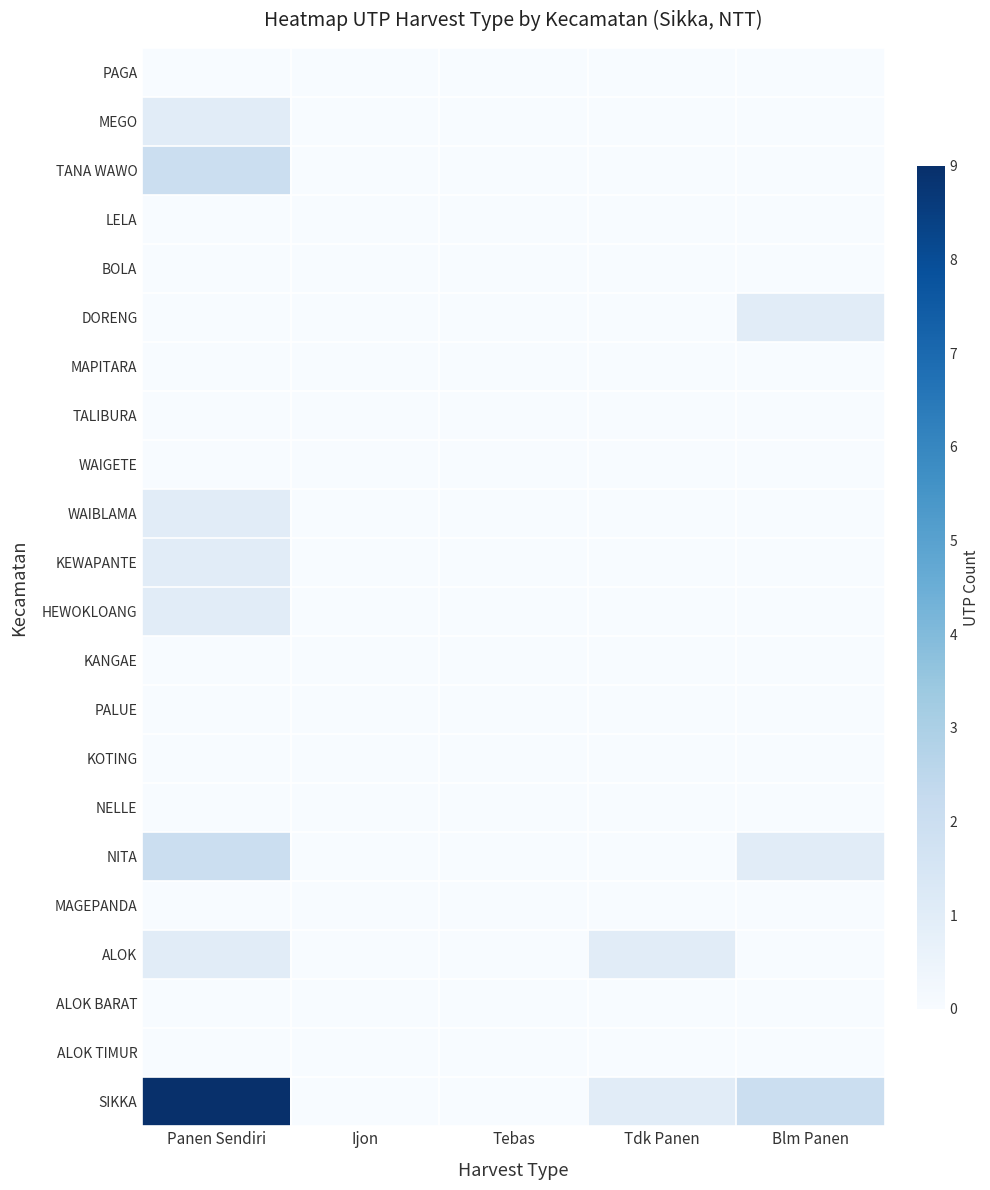

What is the spread (max minus min) of values at Blm Panen?

2